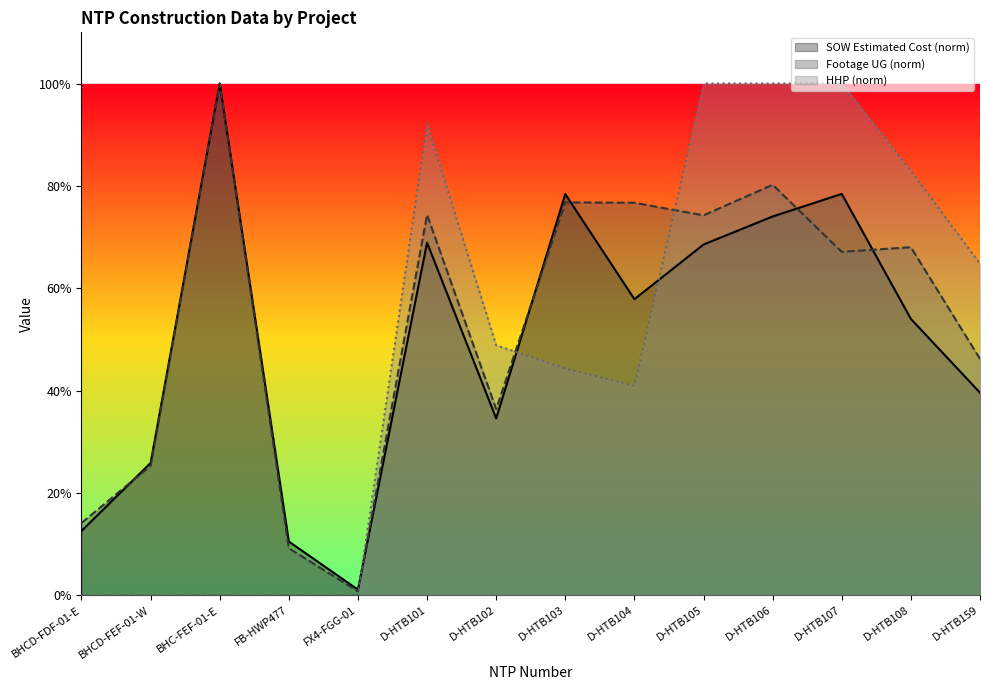

The HHP series shows 0.7 at BHCD-FEF-01-W. True or false?

False